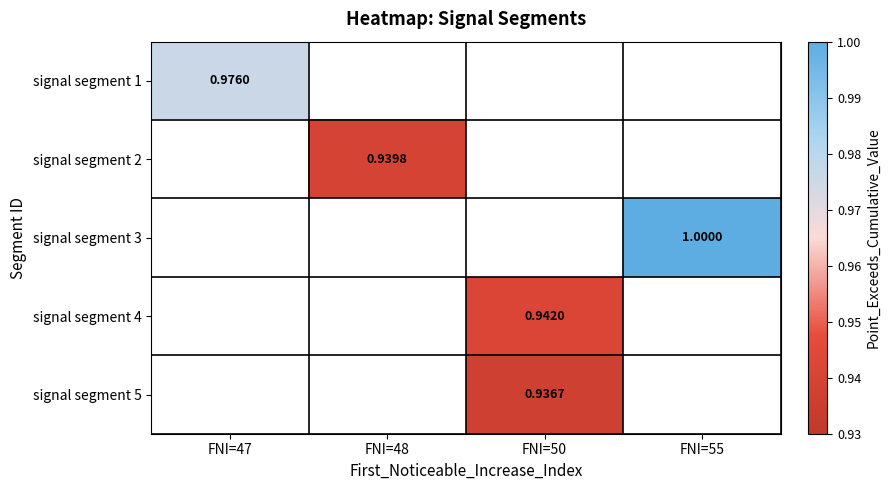

Rank the categories by signal segment 3 value from lowest to highest.

FNI=47, FNI=48, FNI=50, FNI=55